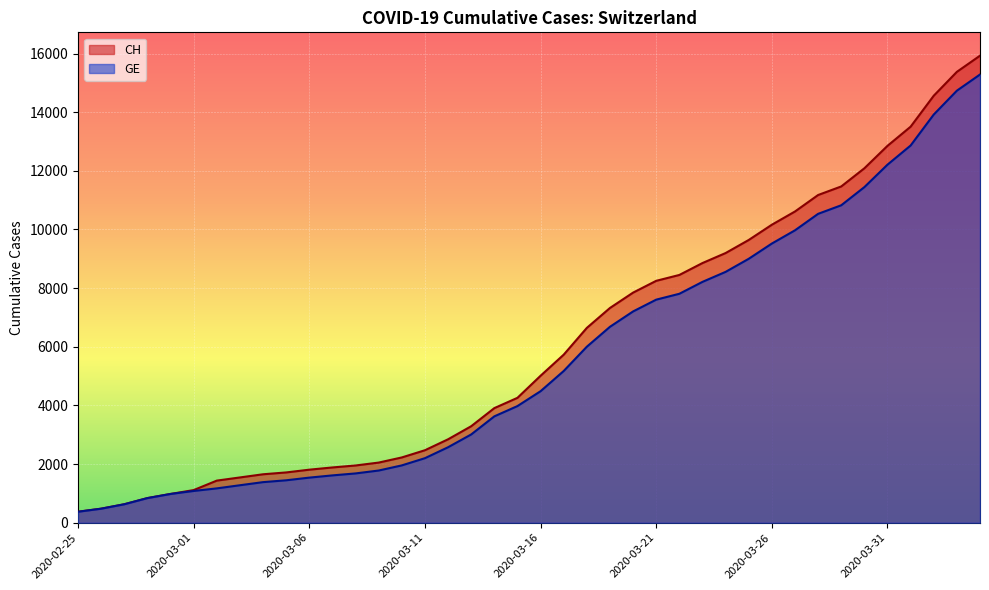

The CH series shows 479 at 2020-02-26. True or false?

True